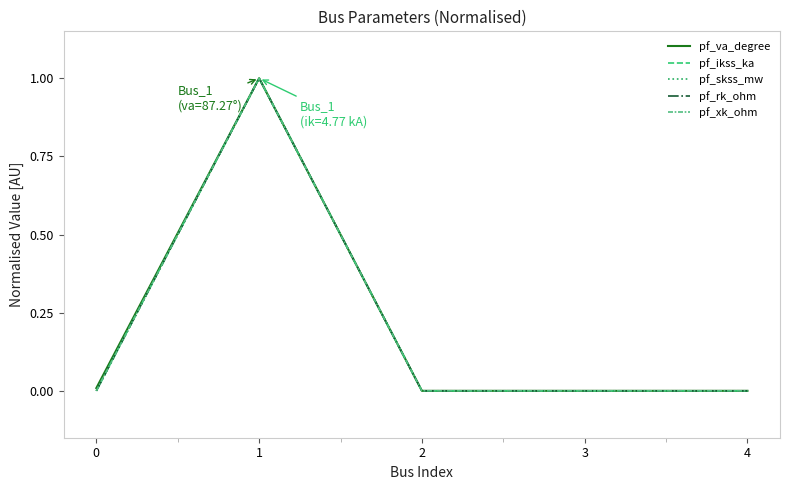

Is this an area chart (filled region under the line)?

No